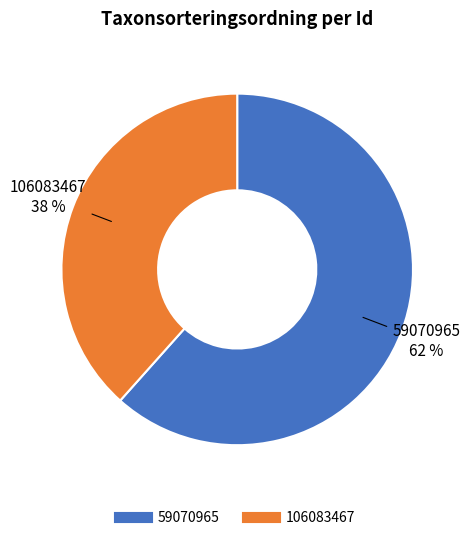

Do 106083467 and 59070965 together represent more than half of the pie?

Yes